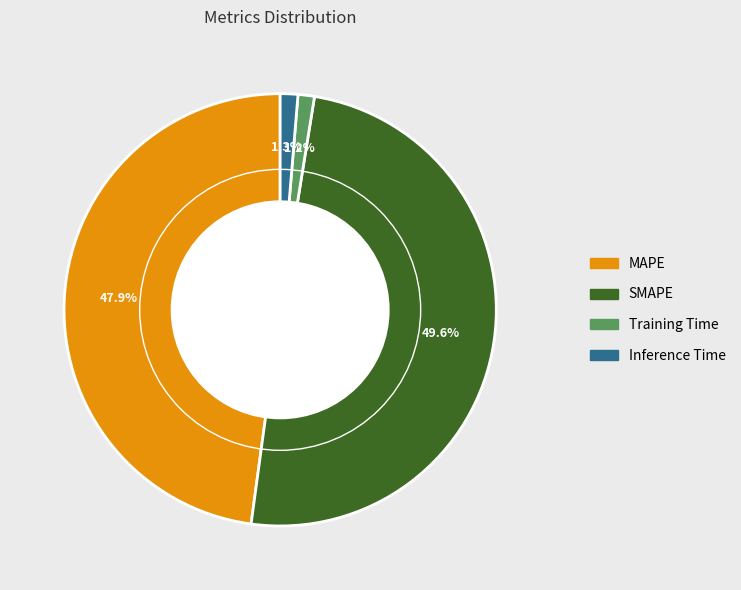

The SMAPE slice represents 50% of the pie. True or false?

True